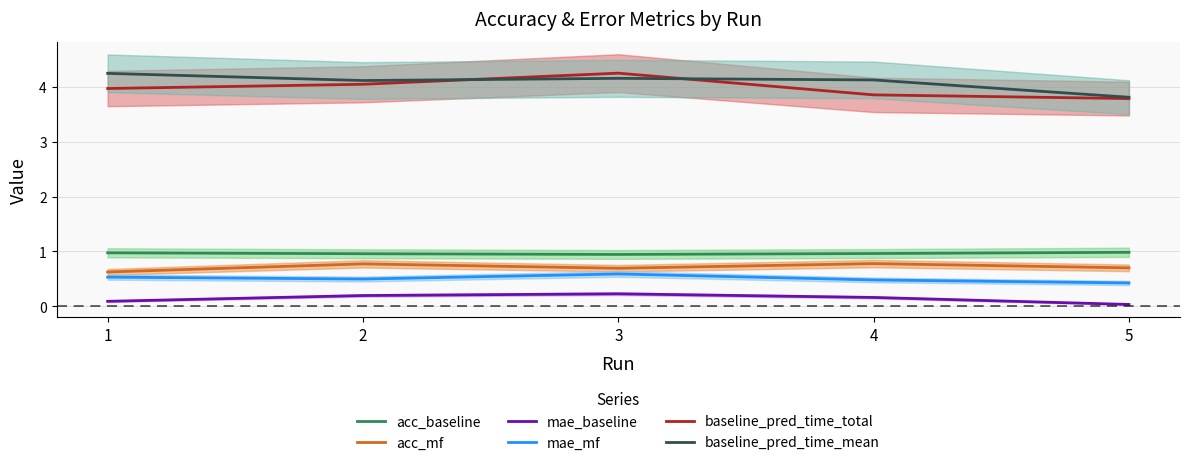

True or false: baseline_pred_time_total has a value of 4.3 at 3.

True